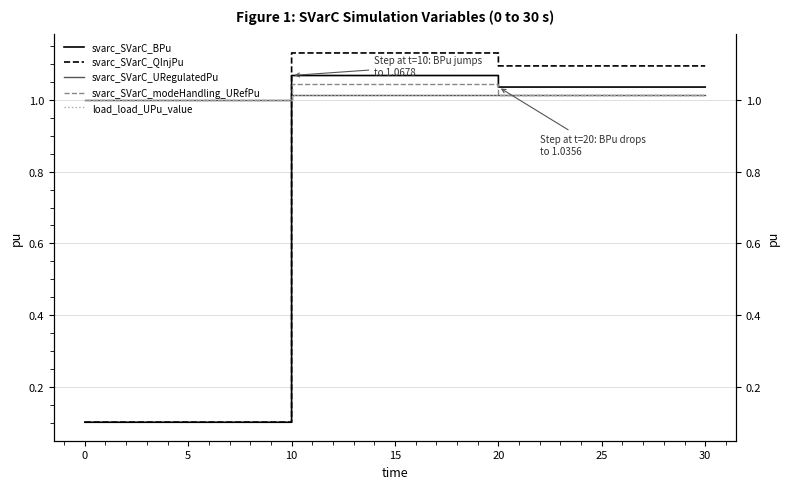

True or false: svarc_SVarC_QInjPu and svarc_SVarC_BPu intersect in this chart.

False